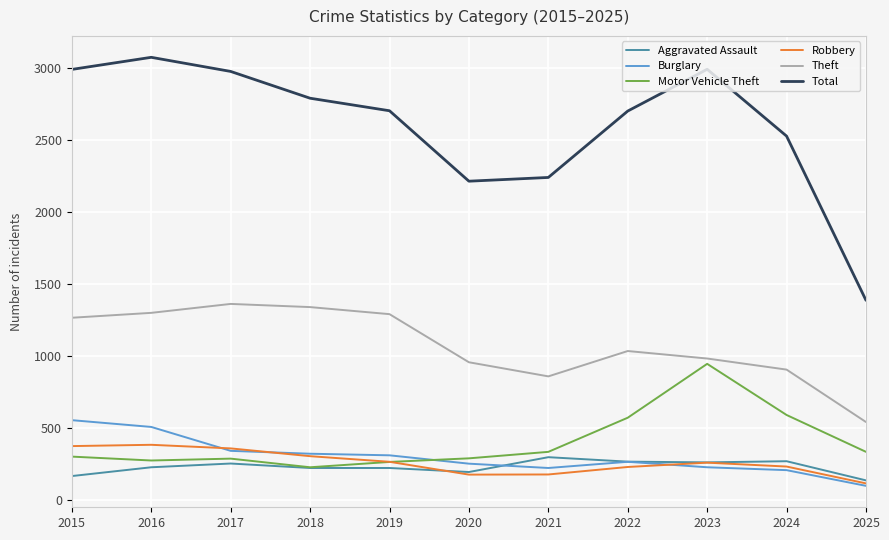

What is the maximum value for Burglary?

552